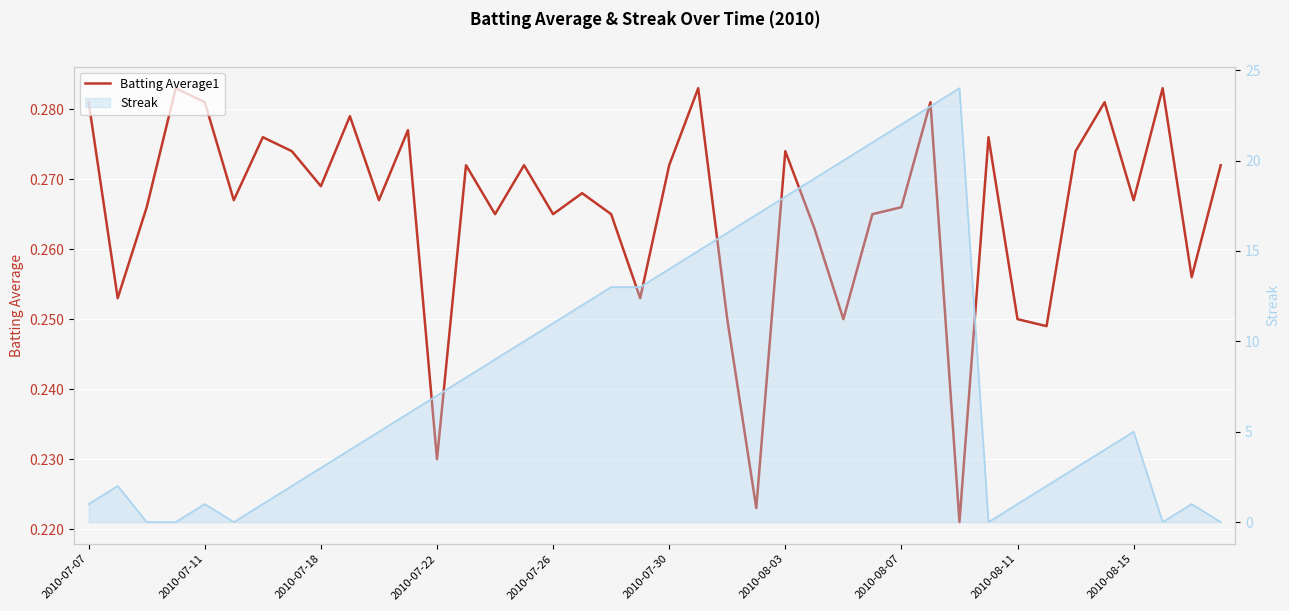

What is the smallest value displayed?

0.2